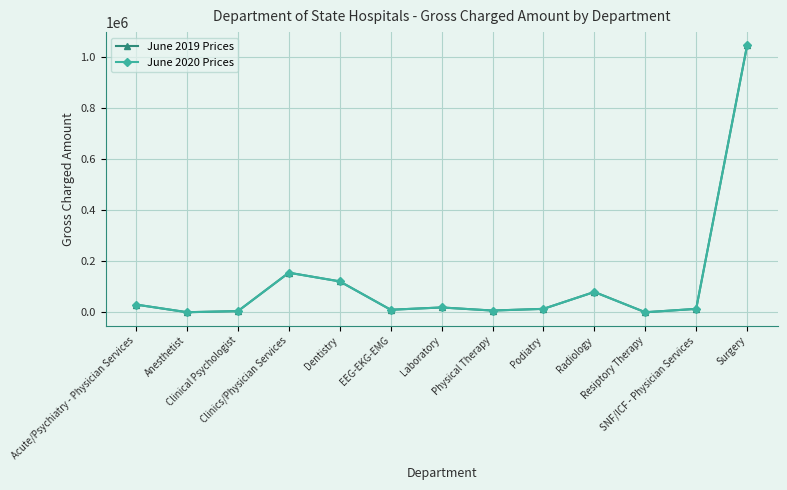

Is this an area chart (filled region under the line)?

No